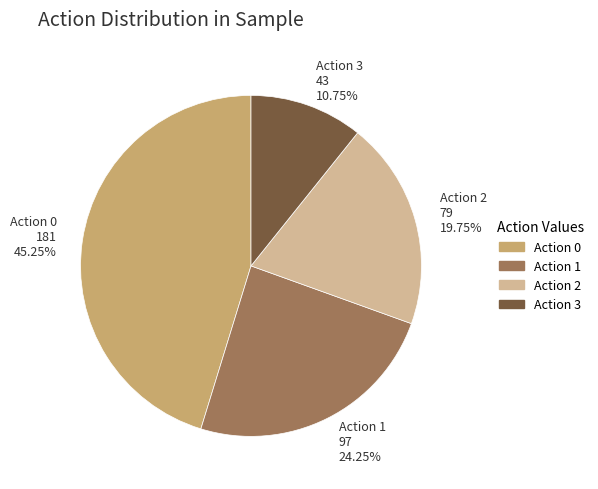

Does any single category account for the majority?

No